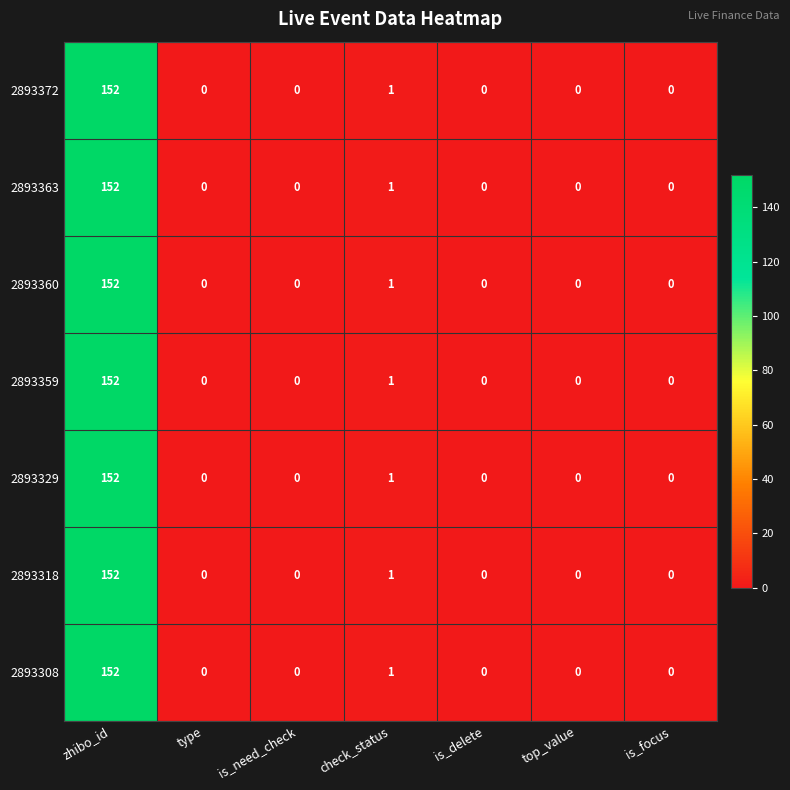

What is the difference between the maximum and minimum values in the 2893308 series?

152